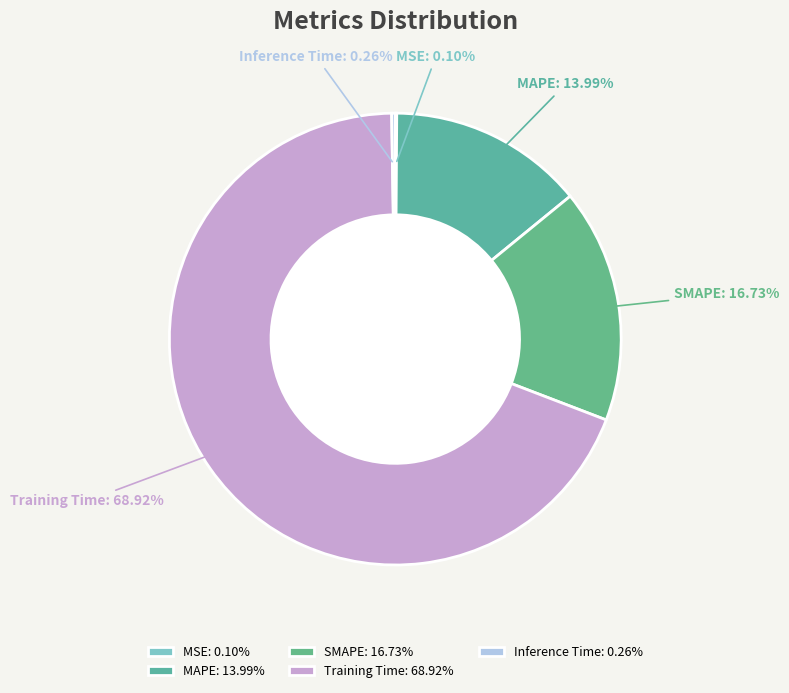

Which has a higher value, SMAPE or Training Time?

Training Time